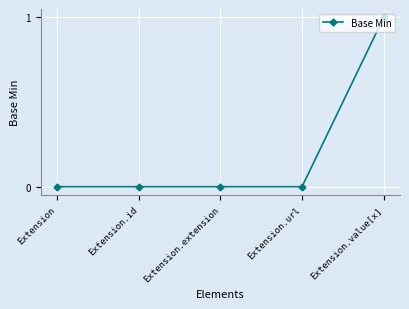

Is this an area chart (filled region under the line)?

No